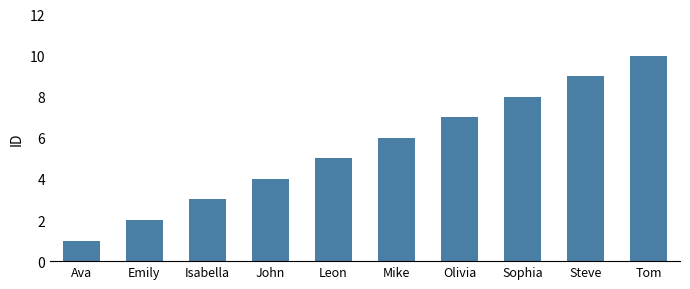

At which category does the chart reach its peak across all series?

Tom